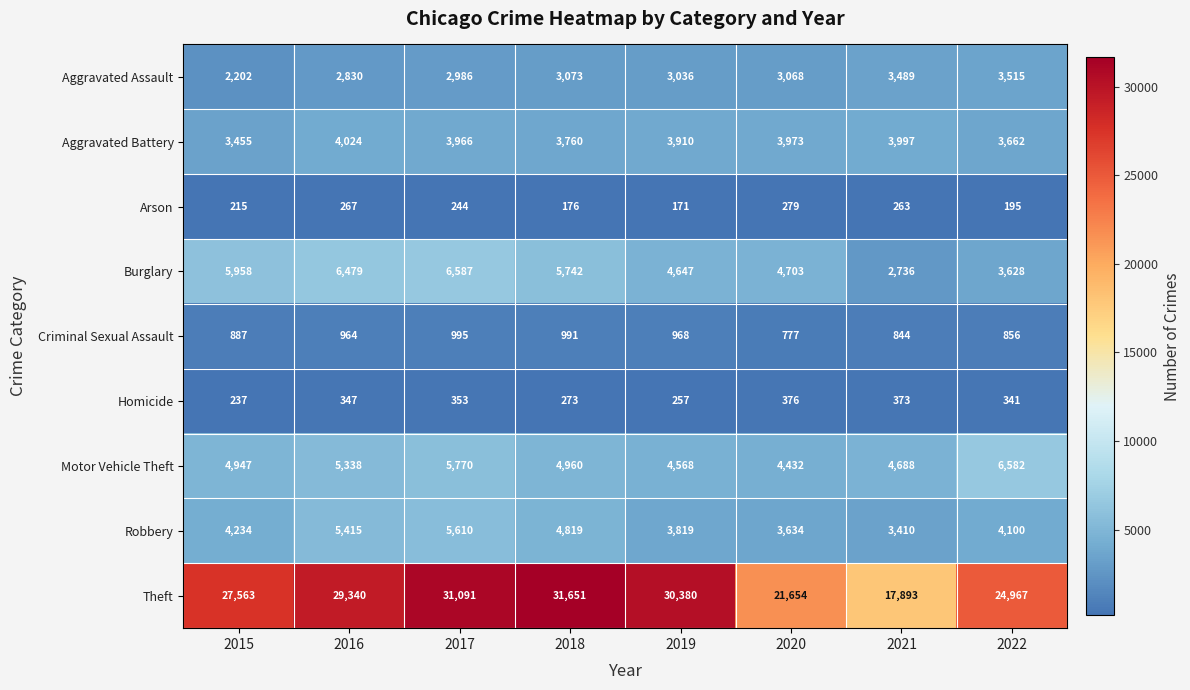

What is the total value across all series at 2020?

42896